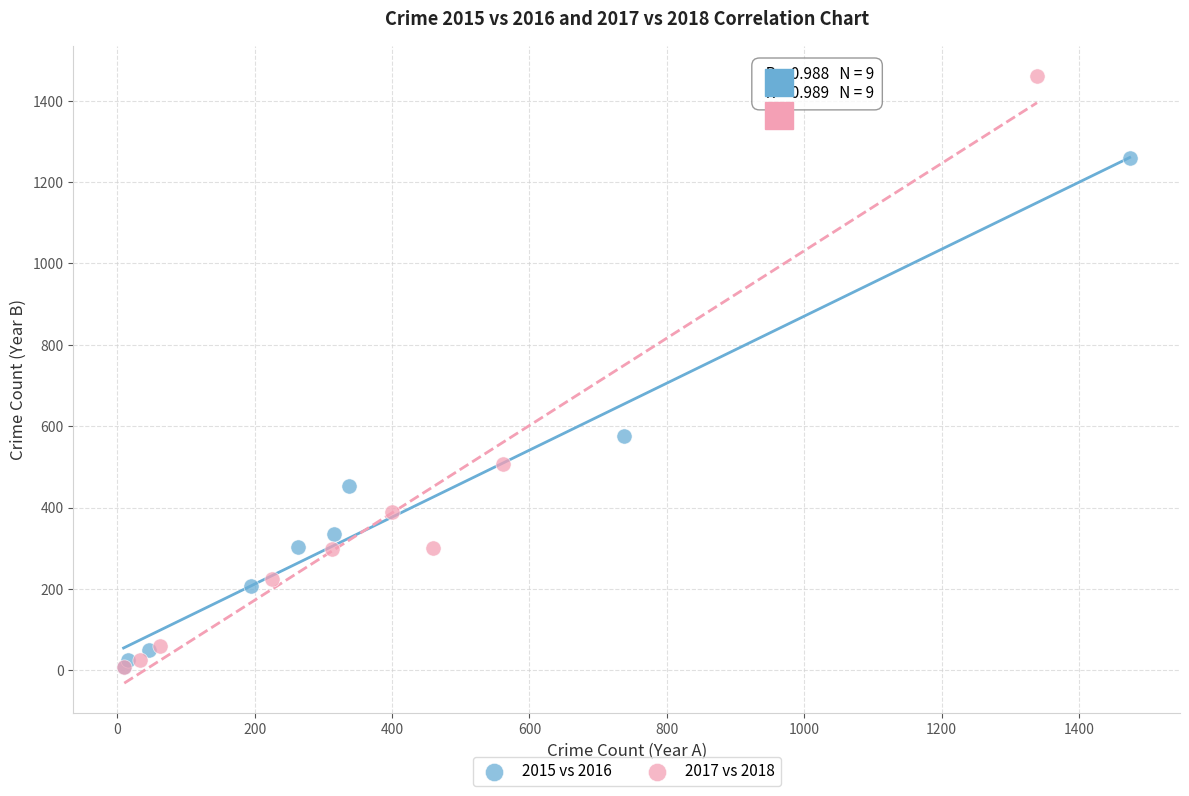

What are all the series names shown in the legend?

2015 vs 2016, 2017 vs 2018